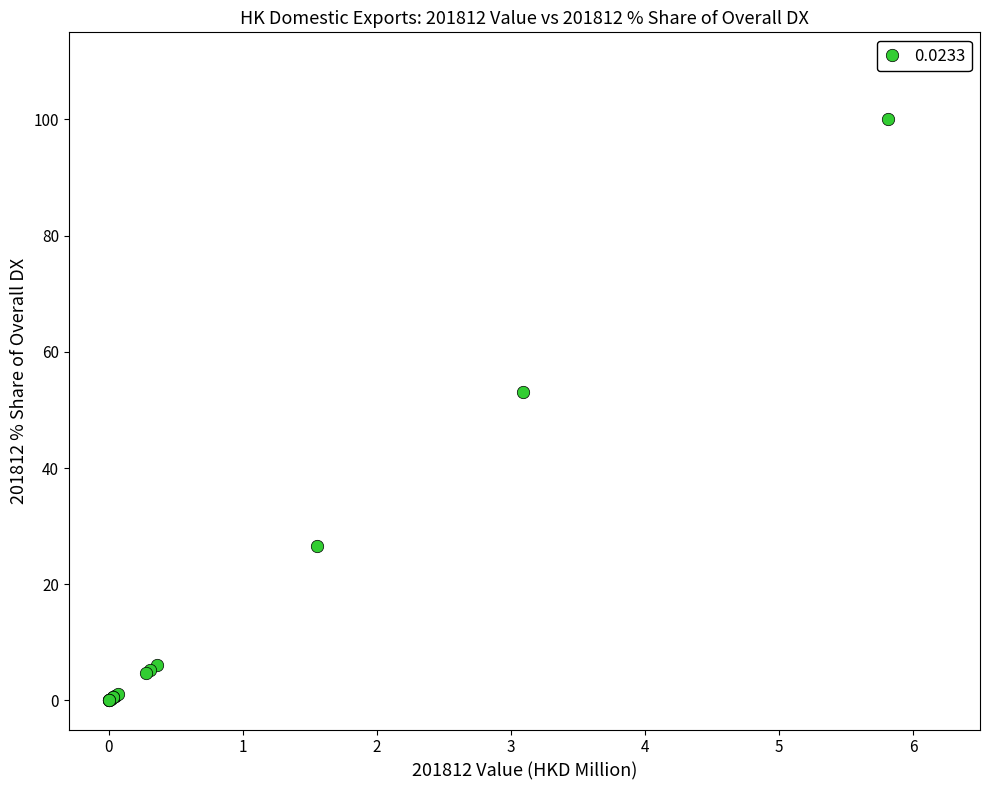

What Y value in the scatter plot is closest to 50?

53.1